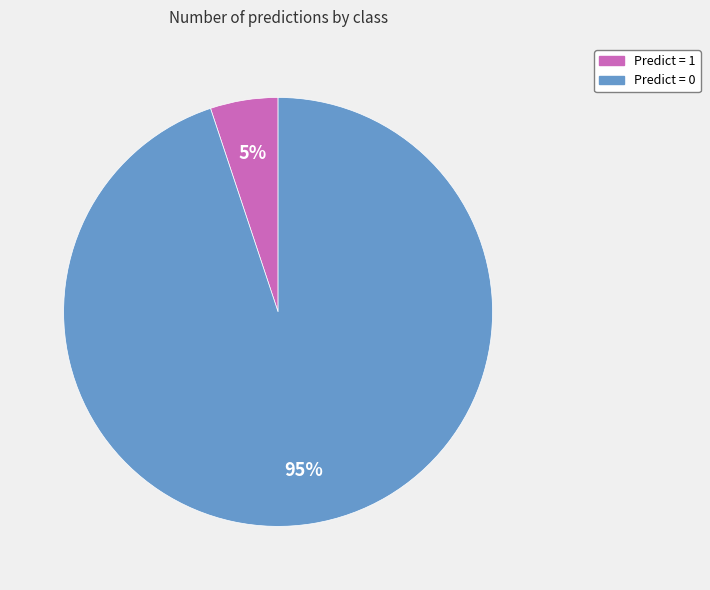

Does any single category account for the majority?

Yes